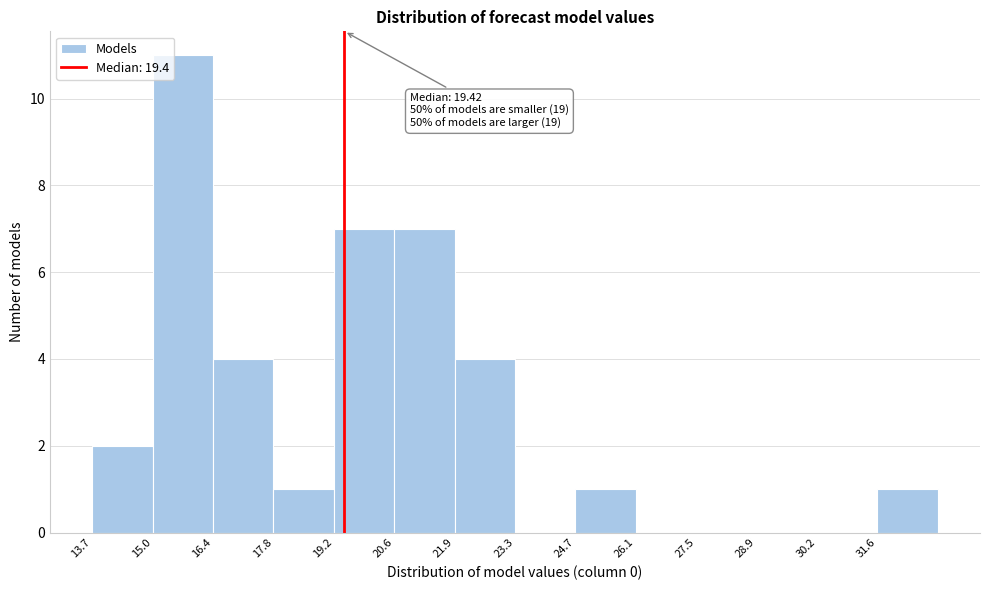

Which range on the x-axis has the tallest bar?

15.0 to 16.4